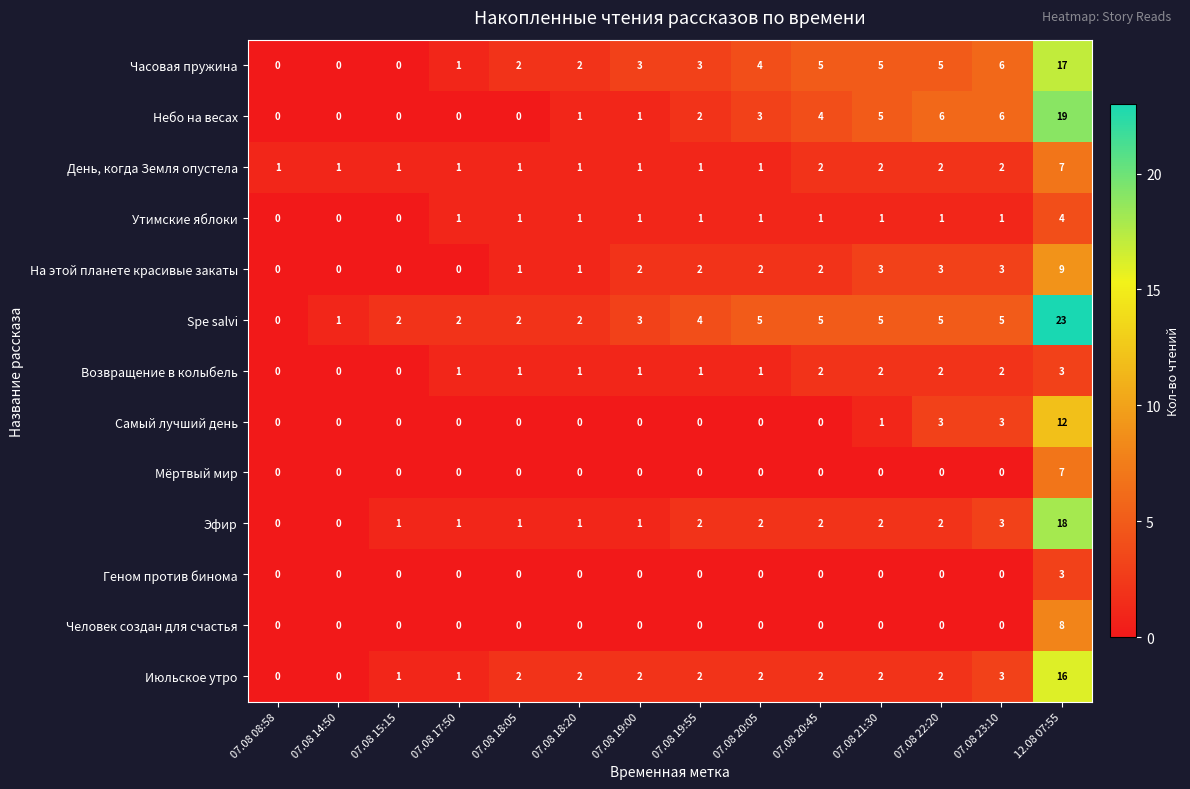

At which label does Самый лучший день reach its peak?

12.08 07:55